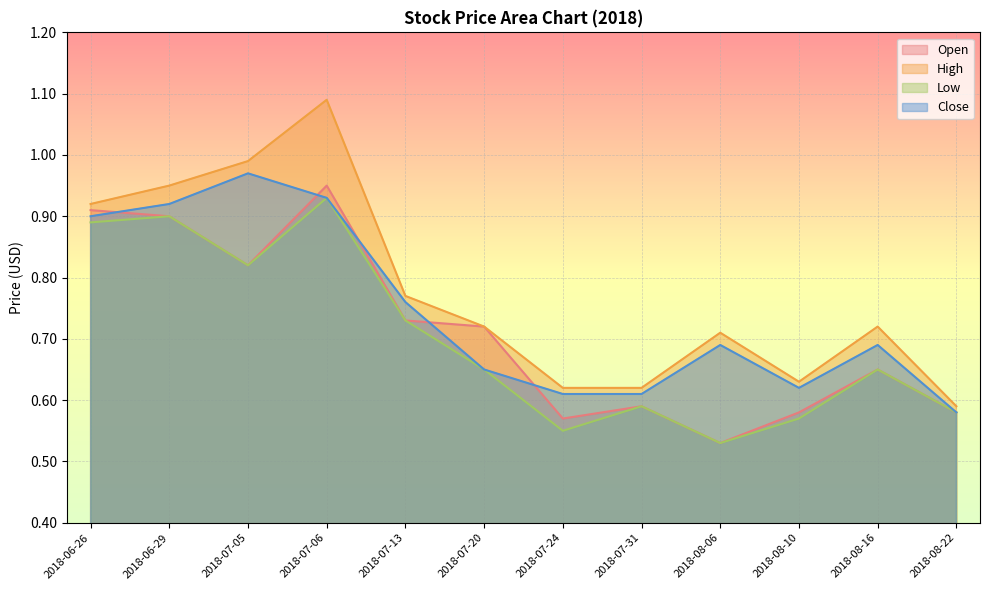

At which category does High reach its first local peak?

2018-07-06